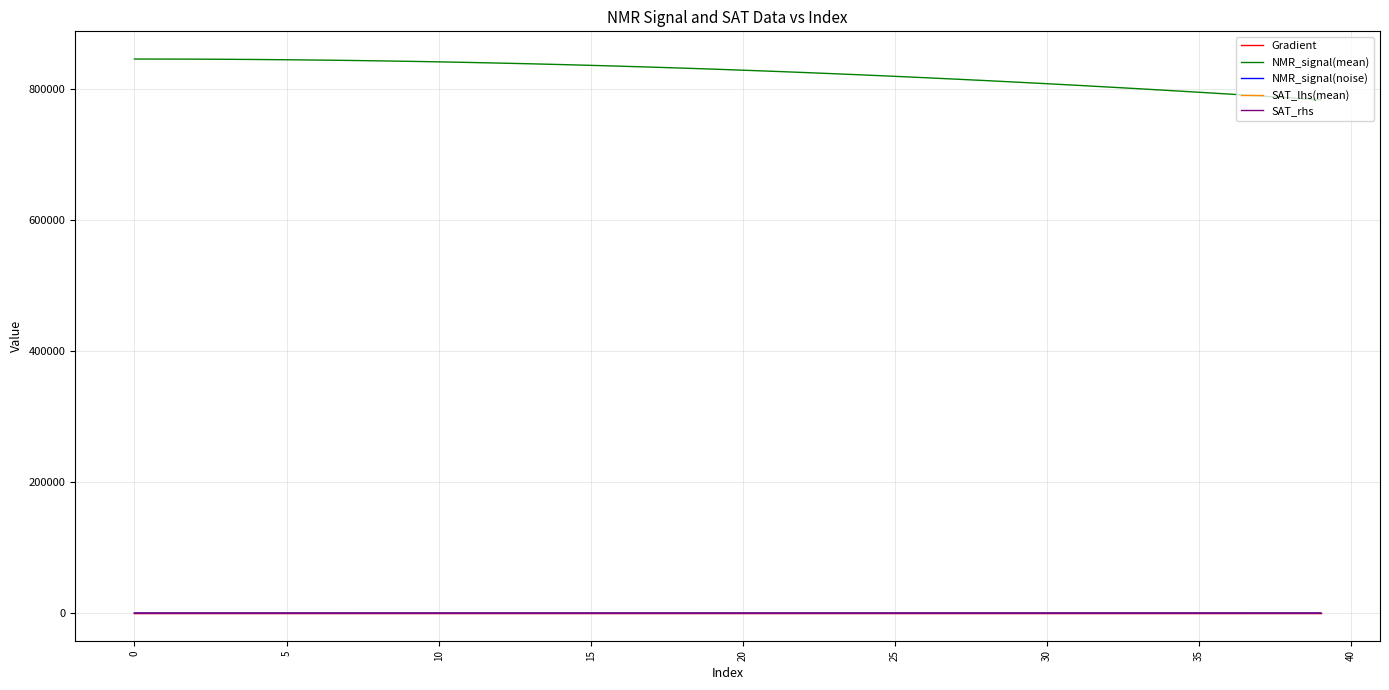

True or false: NMR_signal(mean) and SAT_rhs cross at least once.

False